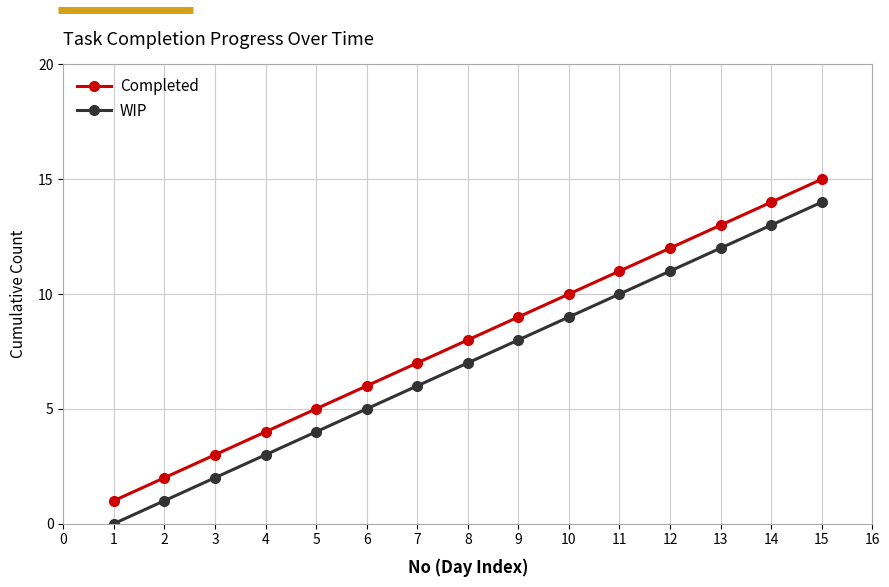

At which label is WIP closest to 7?

8